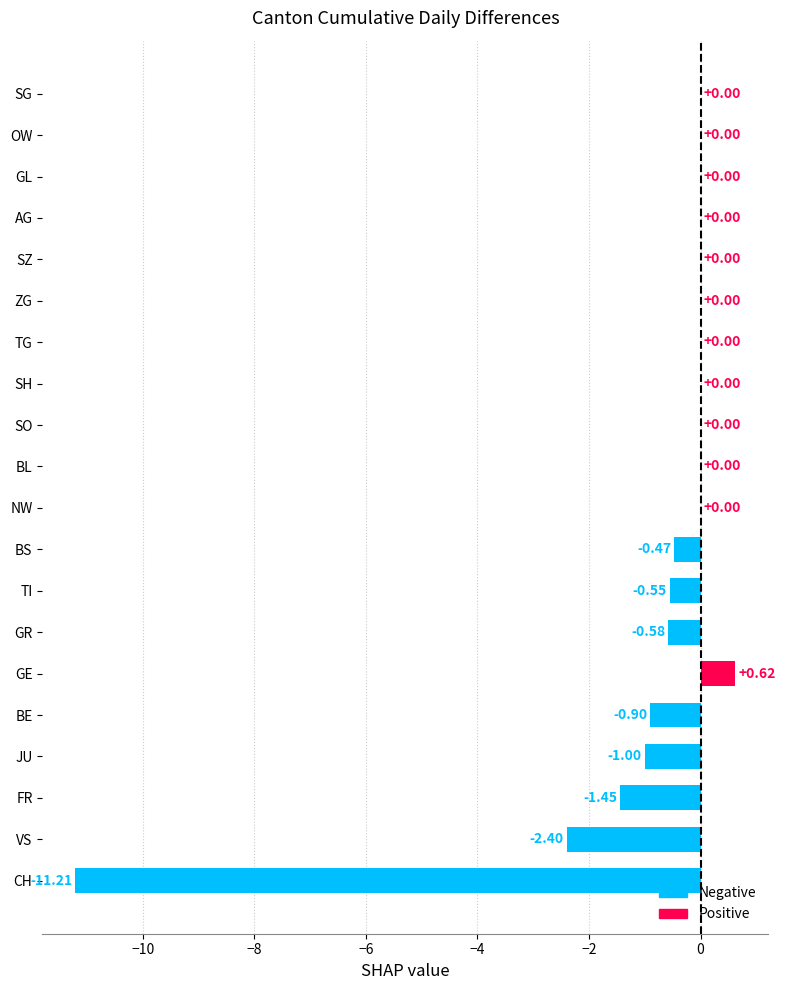

What is the average value?

-0.9